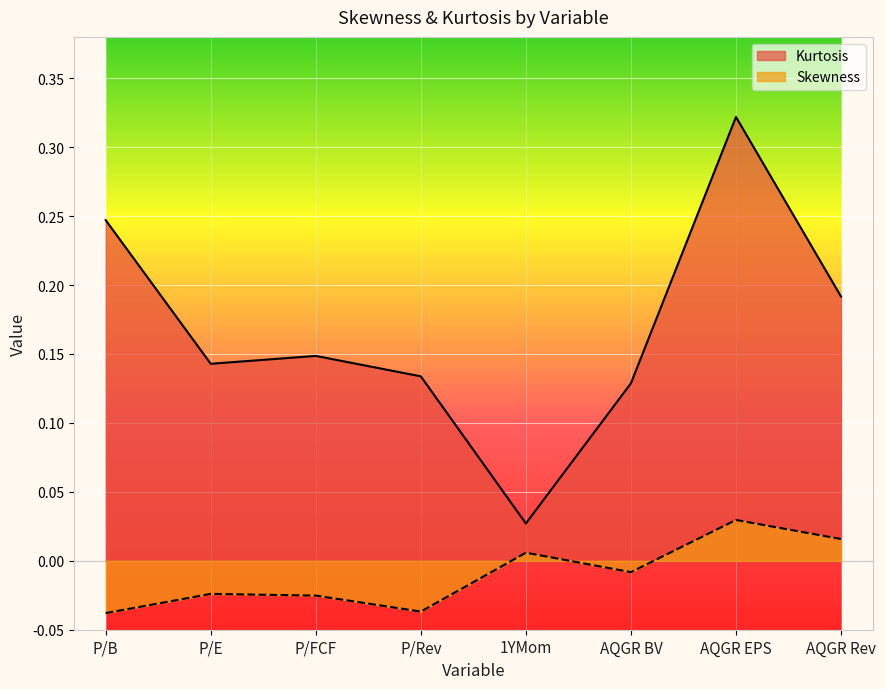

Does the chart display data point markers on the line(s)?

No